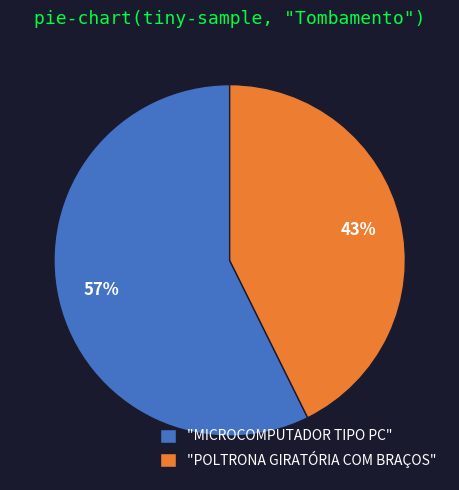

What percentage is the "POLTRONA GIRATÓRIA COM BRAÇOS" slice, to the nearest percent?

43%